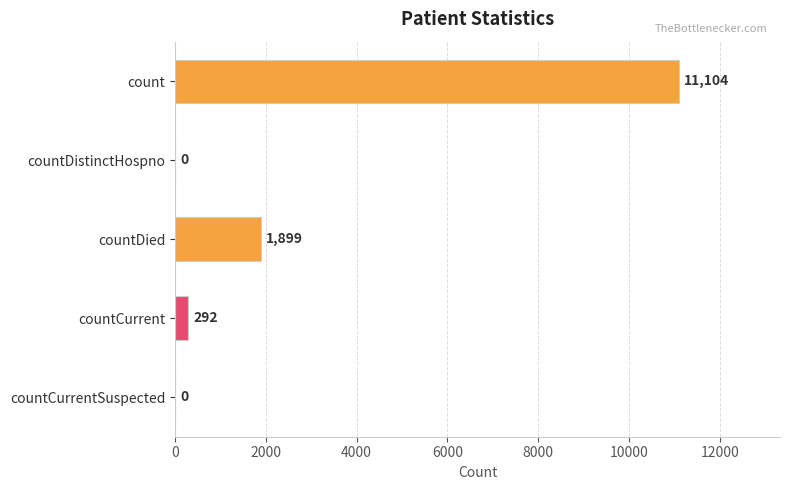

What is the average value?

2659